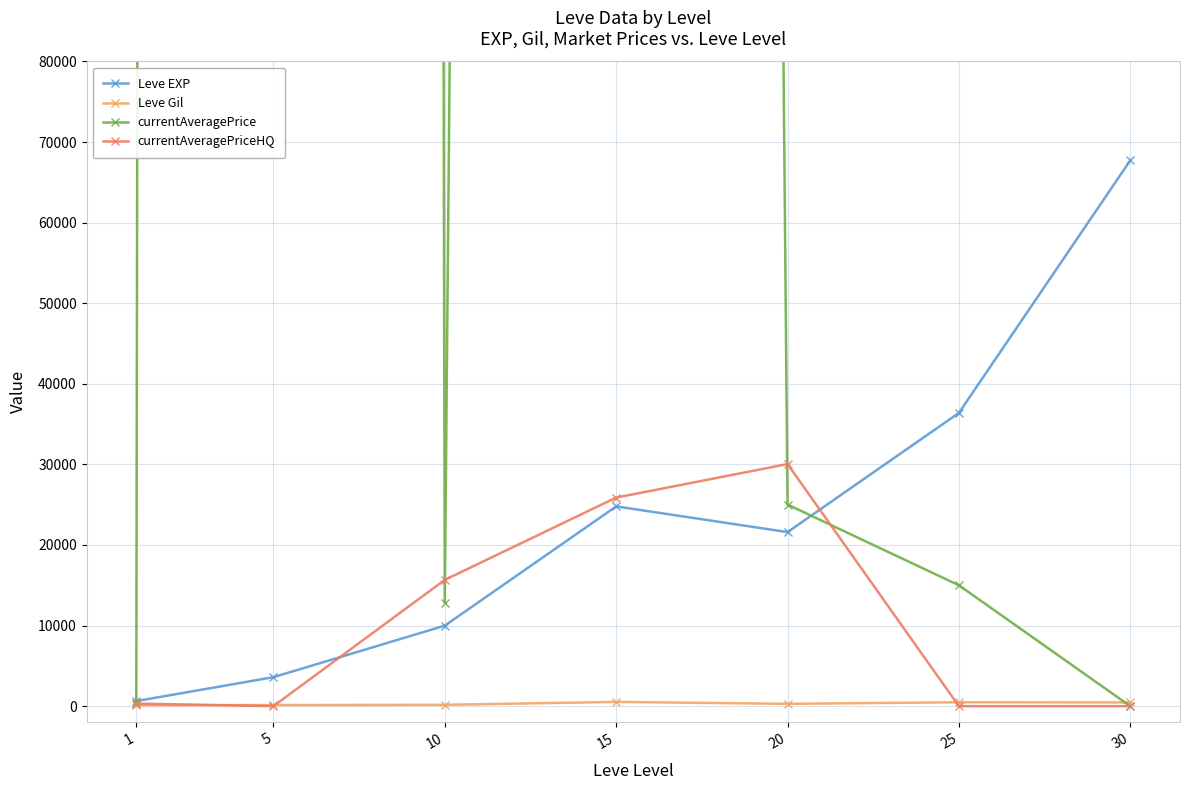

At which category does Leve EXP reach its first local peak?

15